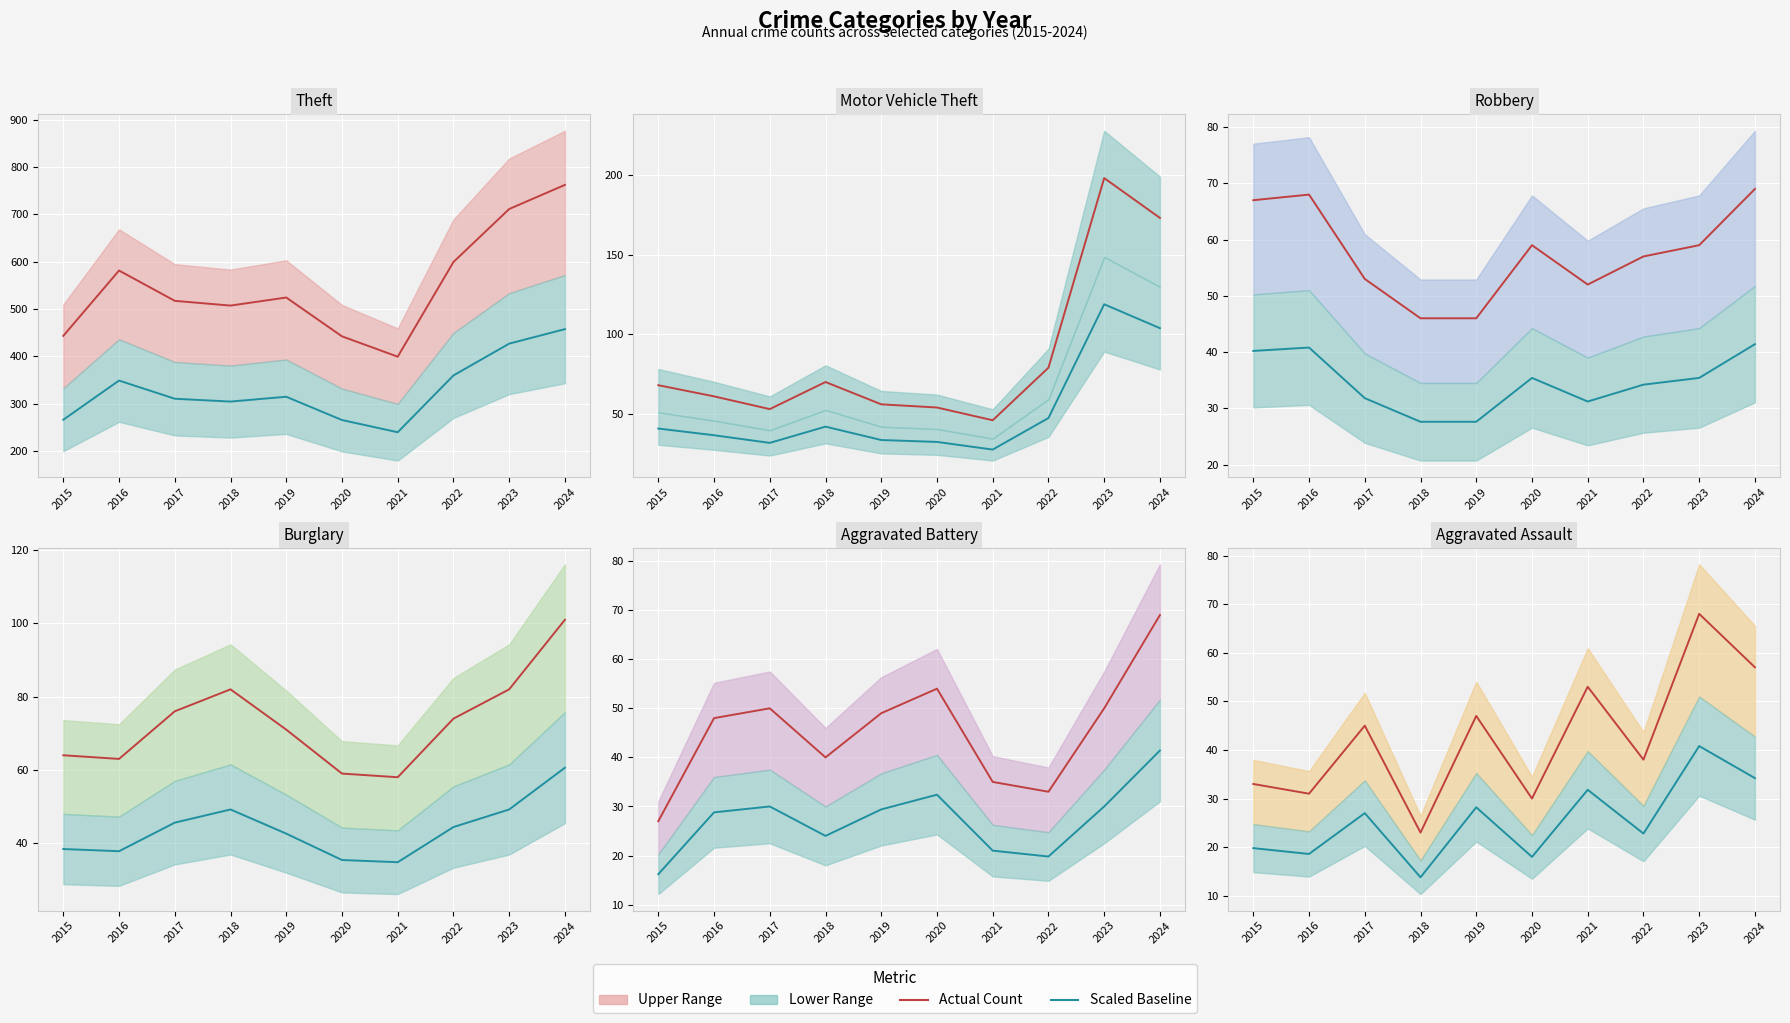

Is this an area chart (filled region under the line)?

No